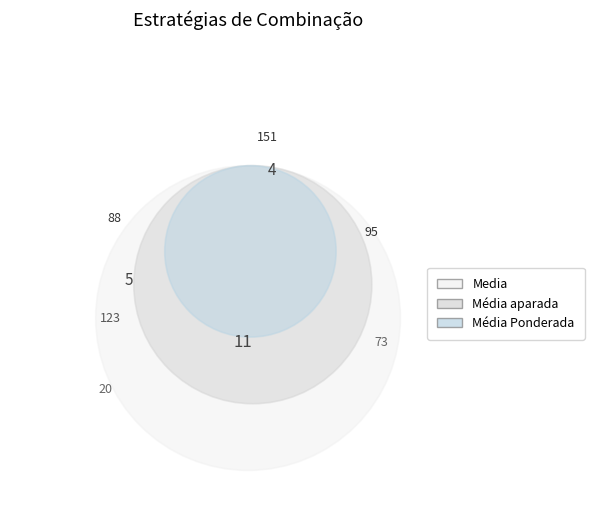

Is it true that Média Ponderada is 32% of the pie?

True